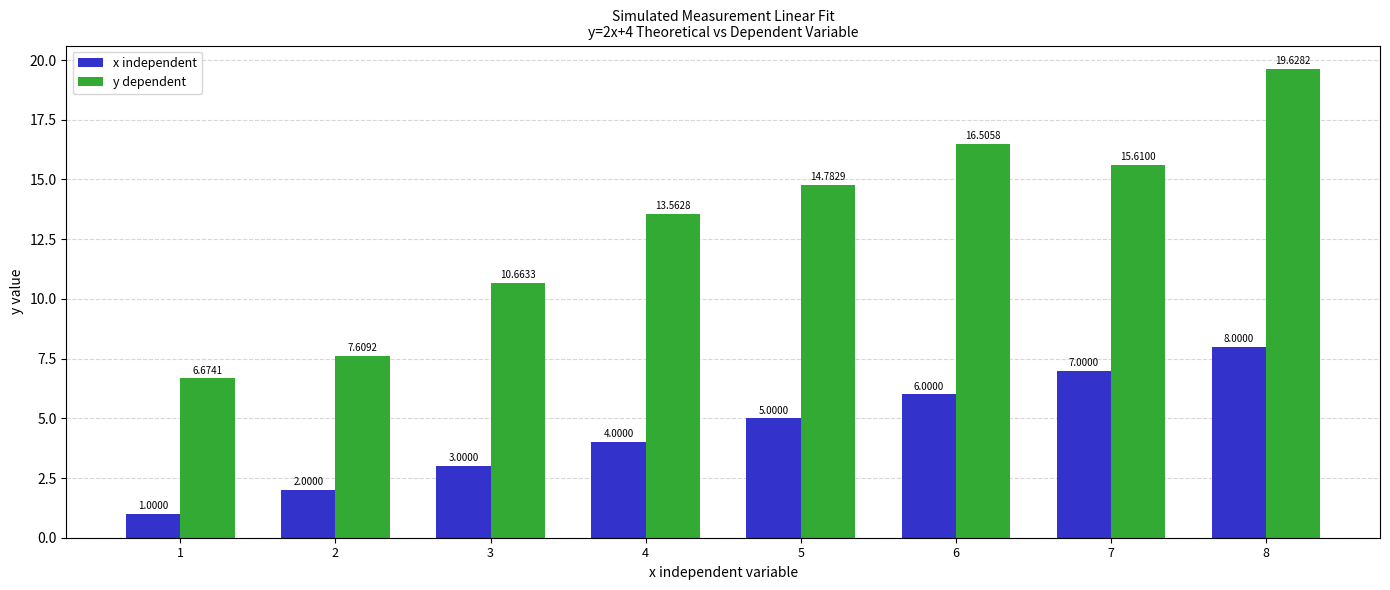

At which label is y dependent closest to 13?

4